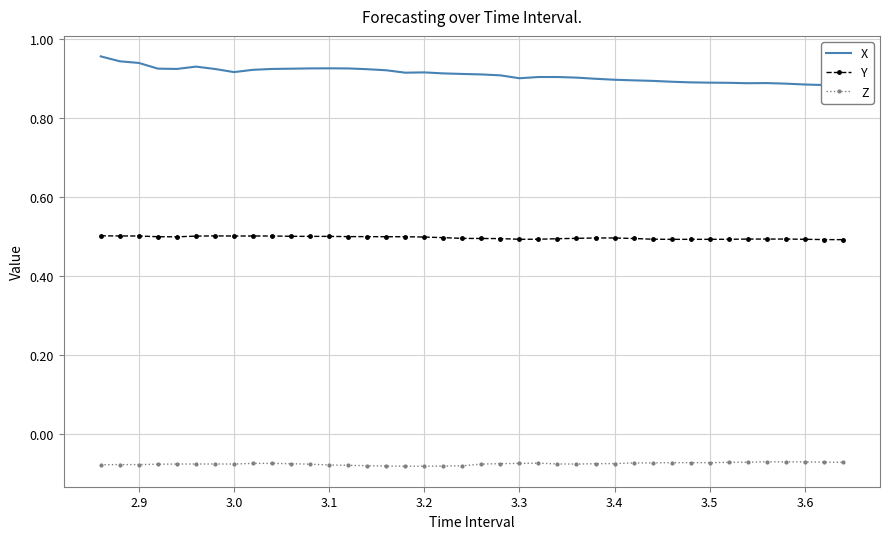

How many interior local peaks does the Y series have?

4